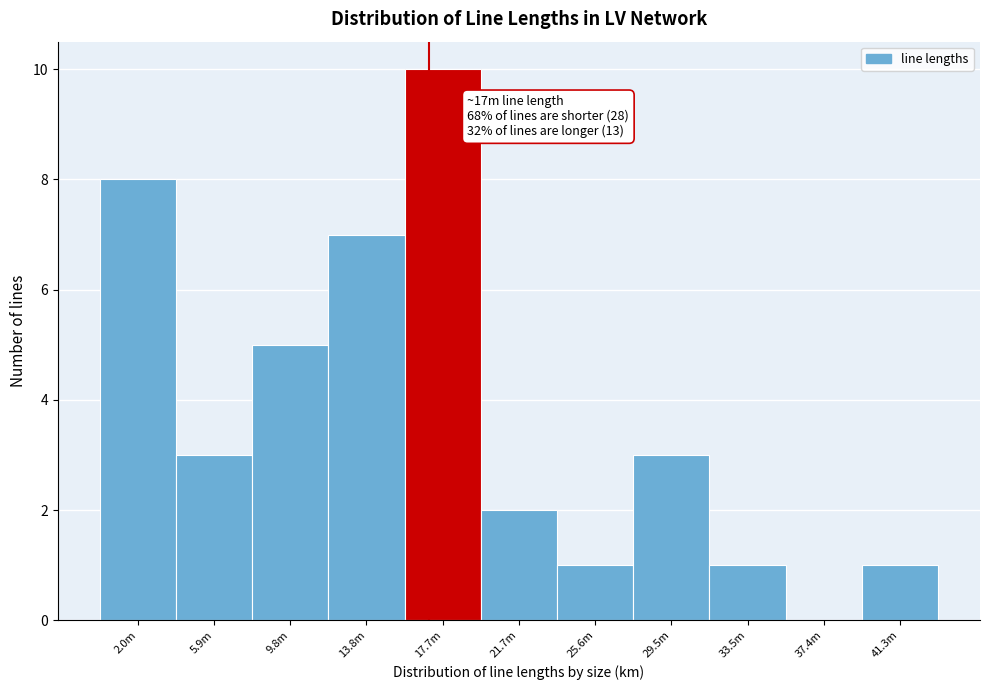

Reading right to left, what are all the values shown in this chart?

41.3m=1	37.4m=0	33.5m=1	29.5m=3	25.6m=1	21.7m=2	17.7m=10	13.8m=7	9.8m=5	5.9m=3	2.0m=8